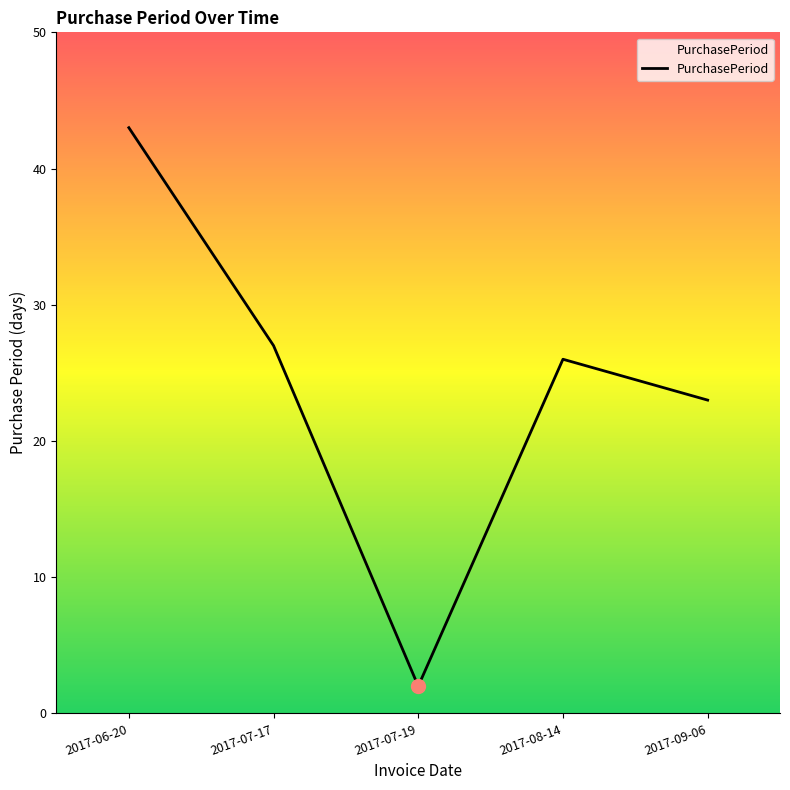

Which category has the lowest value across all series?

2017-07-19